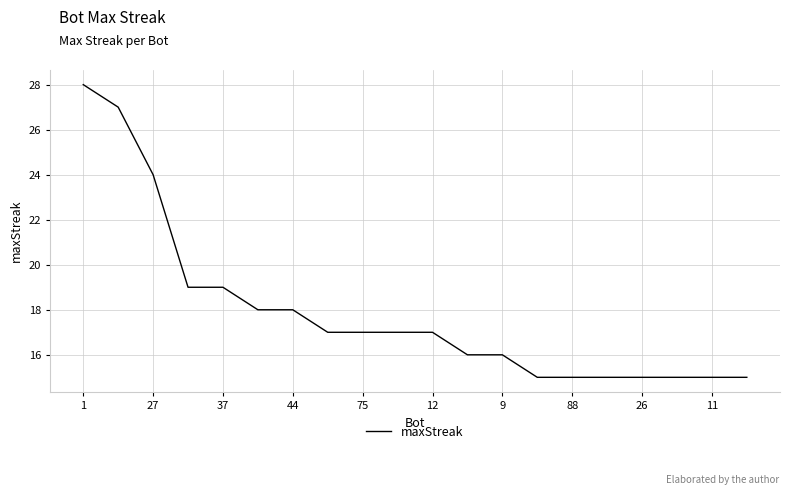

What is the minimum value shown in the chart?

15